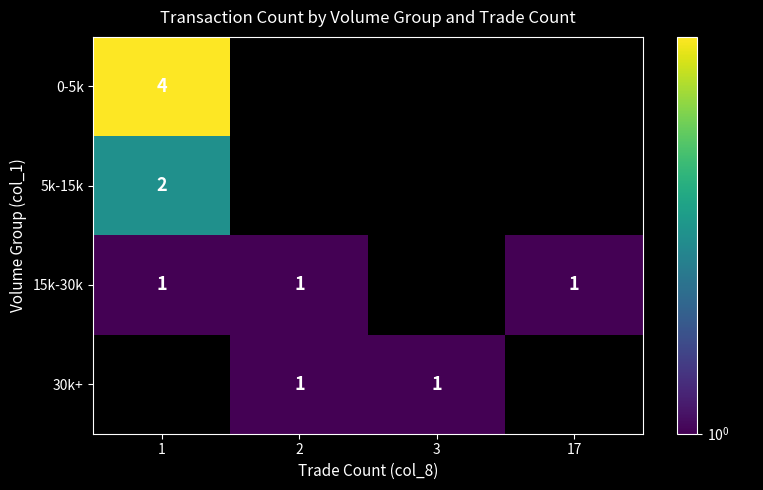

The 15k-30k series shows 2 at 2. True or false?

False